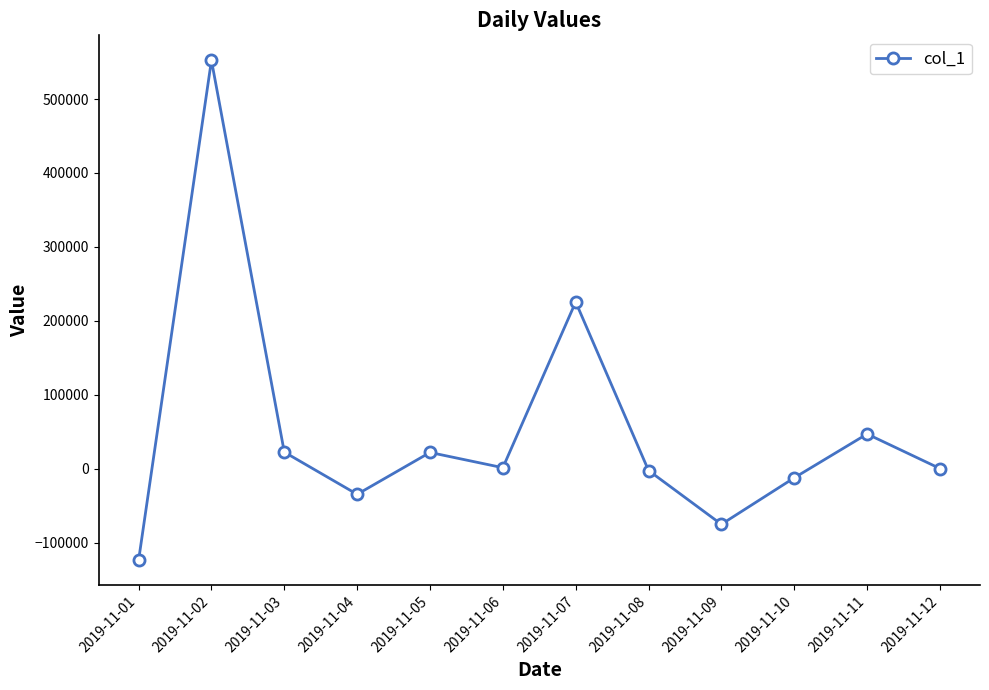

Read the value at 2019-11-04.

-34754.2